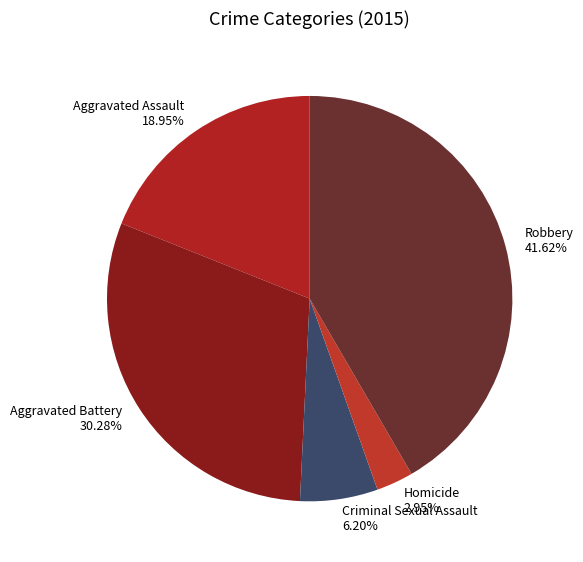

What is the largest slice in the pie chart?

Robbery